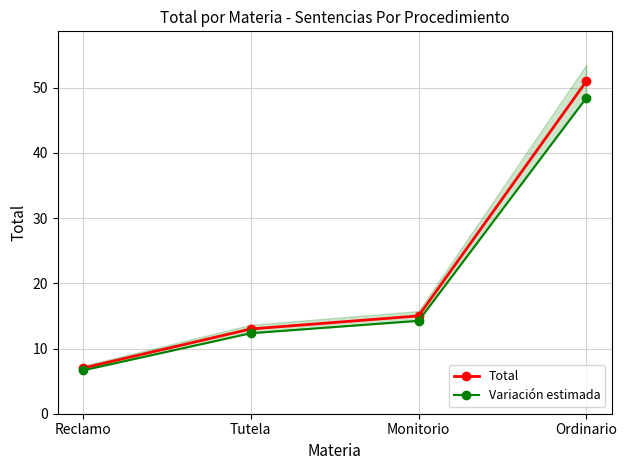

True or false: Total has more than 1 interior local peaks.

False